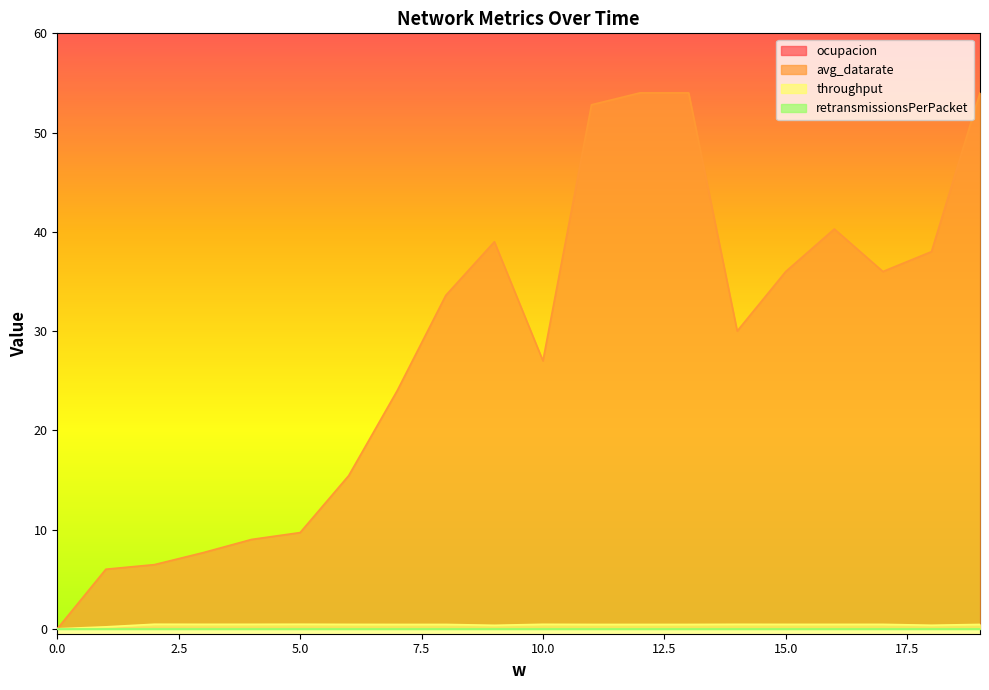

What is the spread (max minus min) of values at 18?

38.0